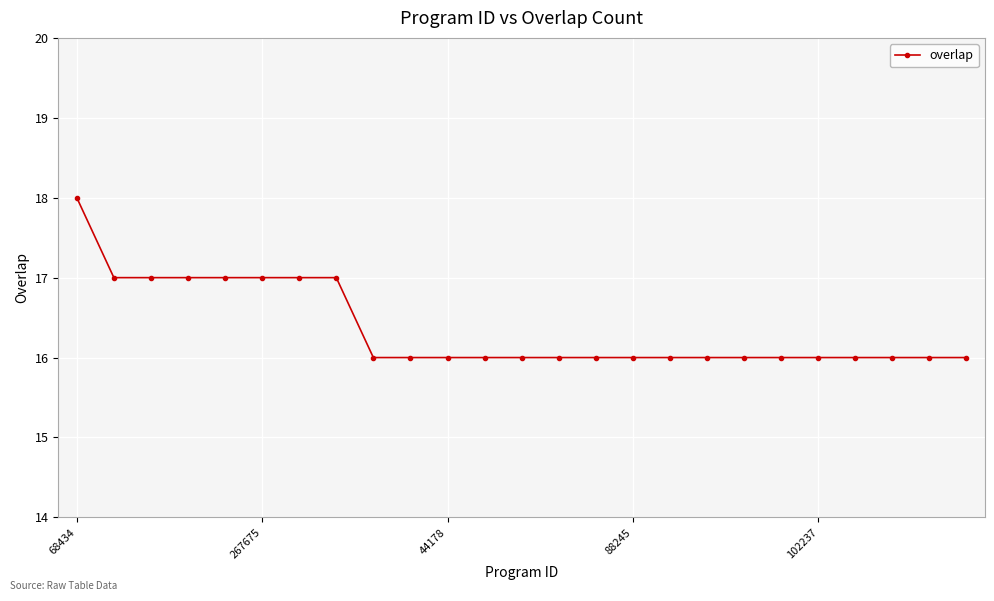

What is the average value?

16